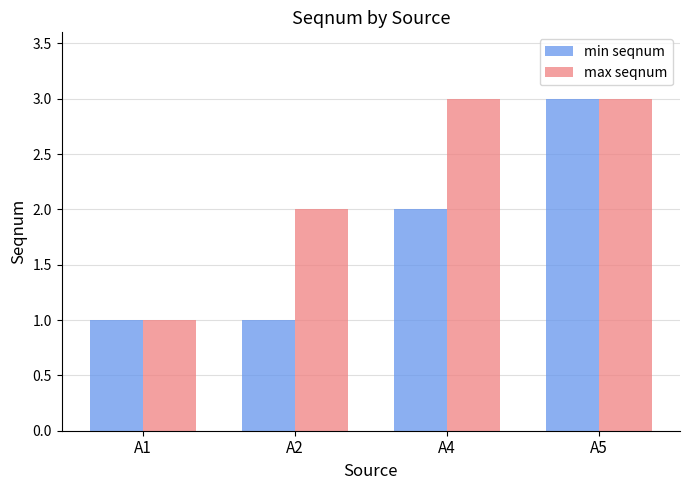

How many bars are there in each group?

2